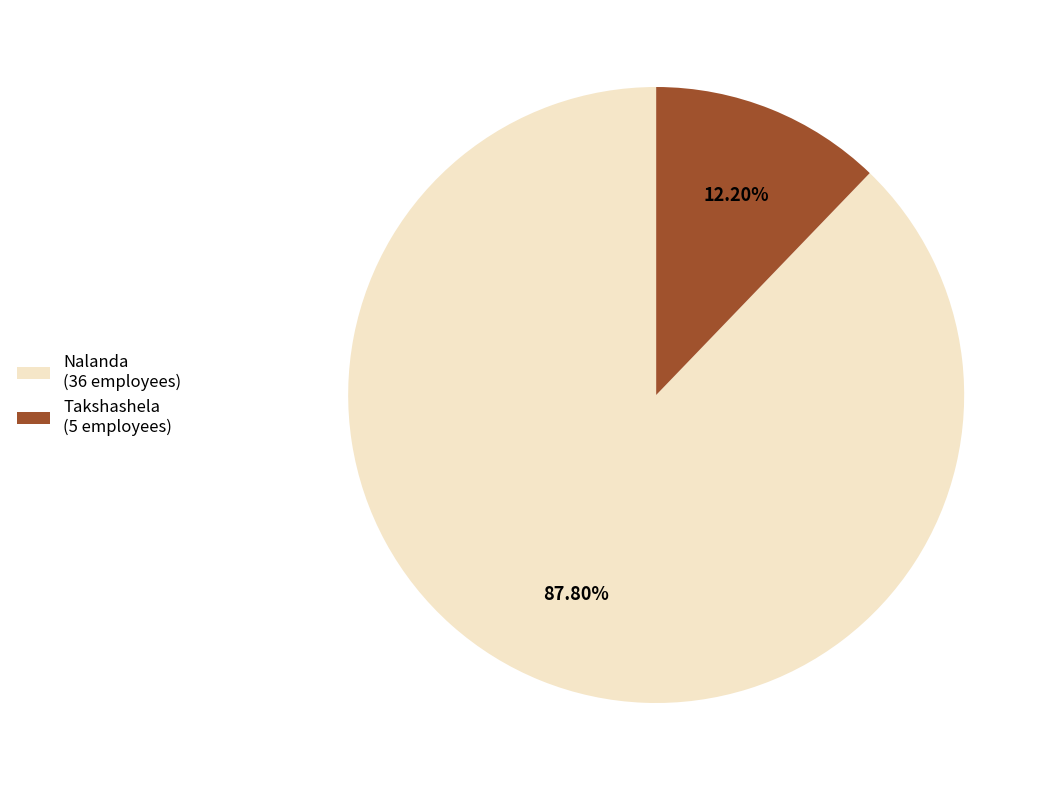

Rank the categories by value from lowest to highest.

Takshashela, Nalanda